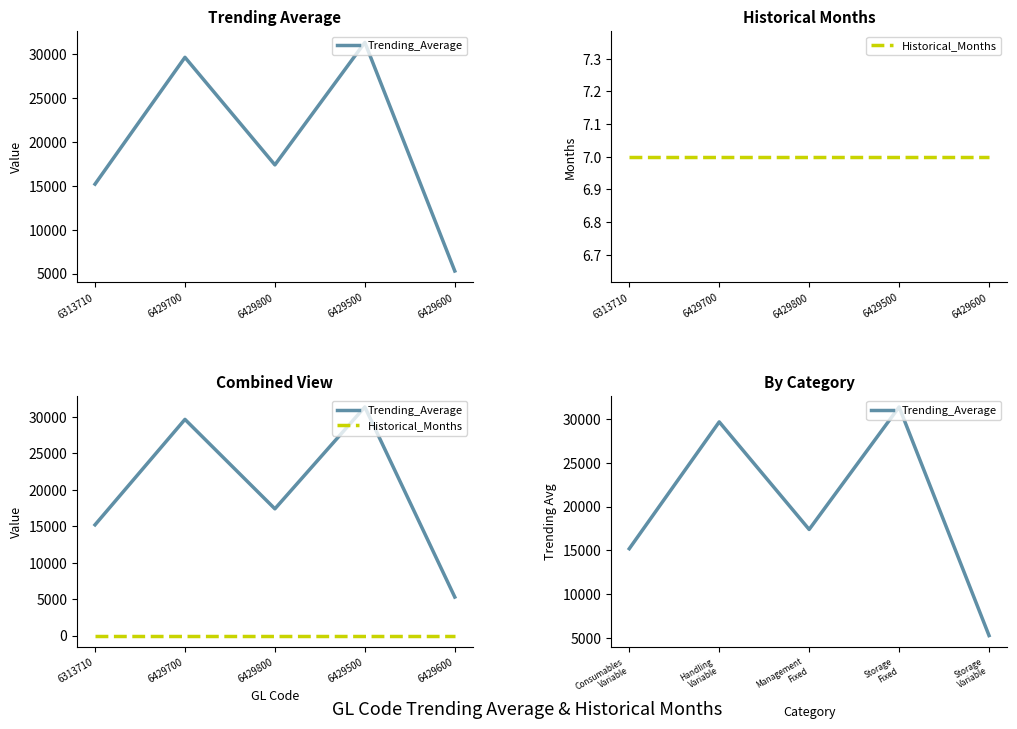

At which category does Trending_Average reach its first local peak?

Handling Variable